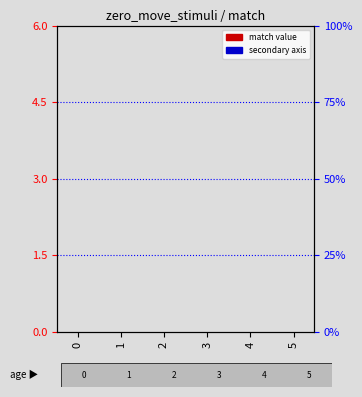

What is the value of the corr_key (right) bar at the 2nd from the left?

0.1